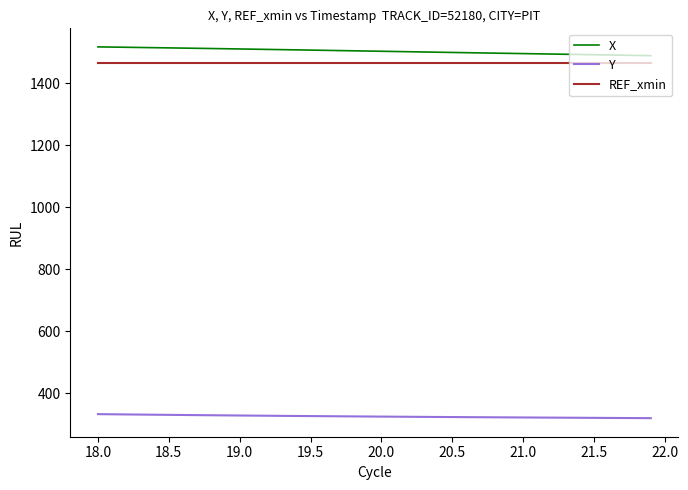

What is the smallest value displayed?

319.6